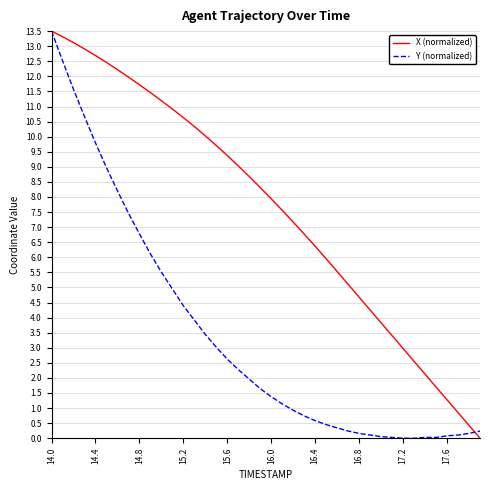

What is the maximum value shown in the chart?

13.5